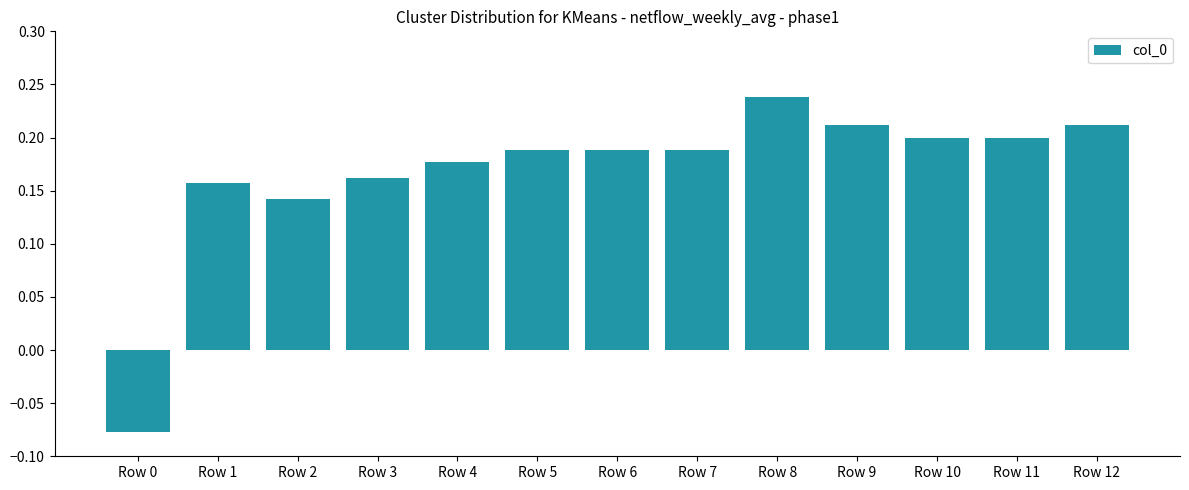

What is the sum of all values?

2.2